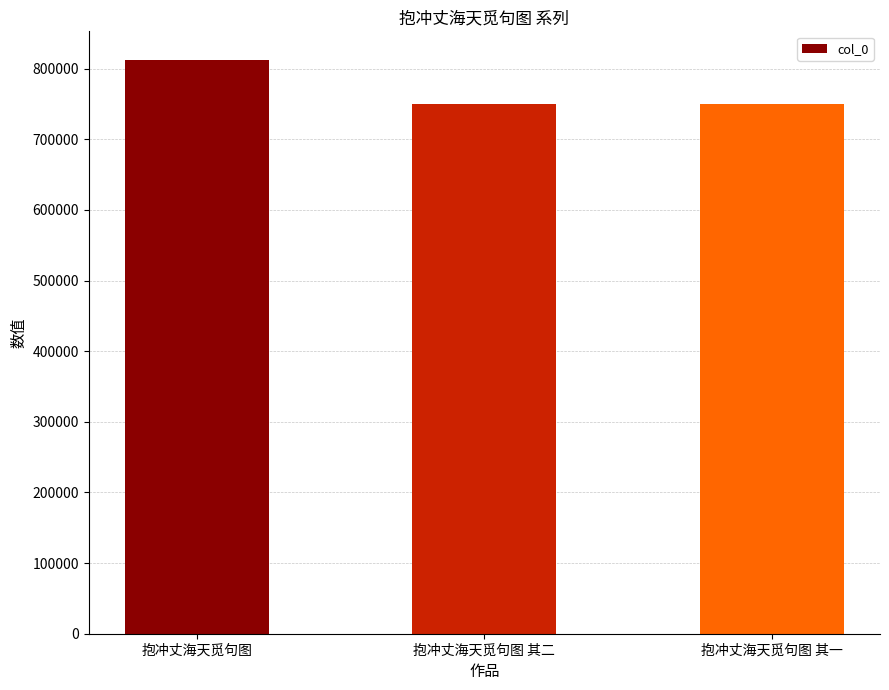

At which category does the chart reach its peak across all series?

抱冲丈海天觅句图